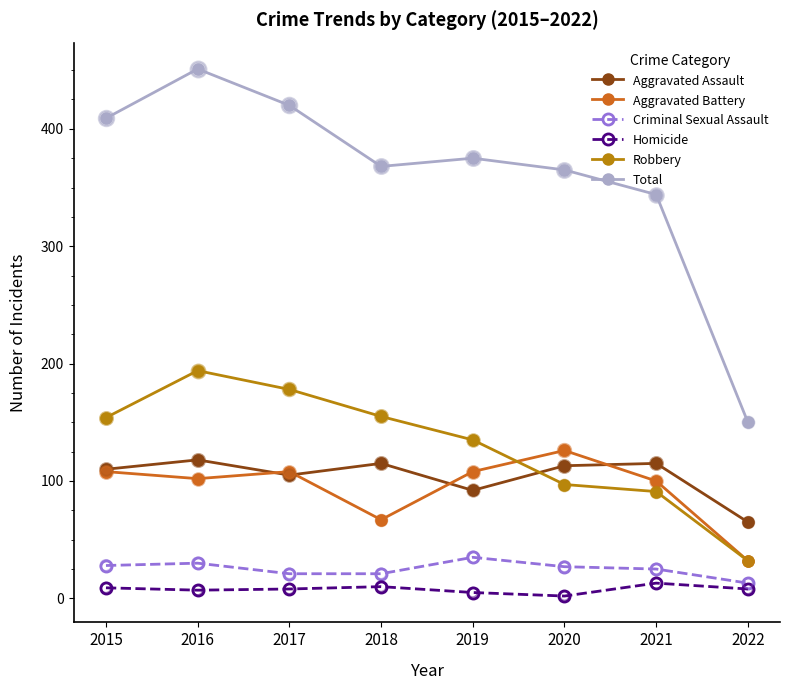

What is the total value across all series at 2015?

818